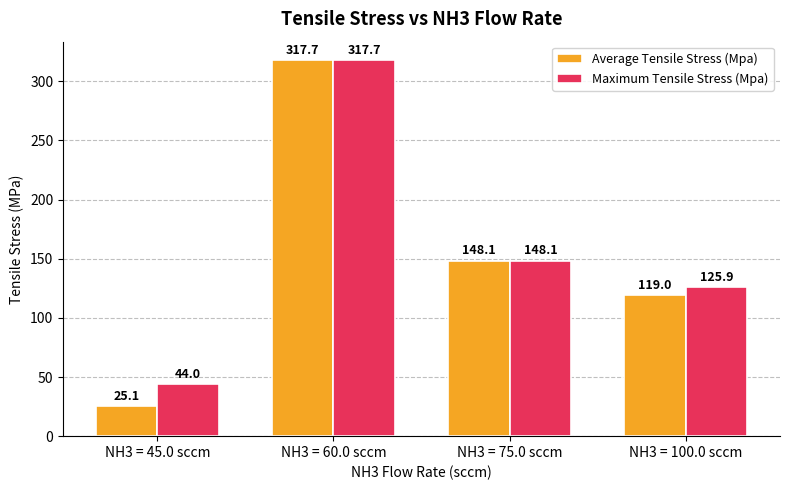

How many groups of bars are there?

4